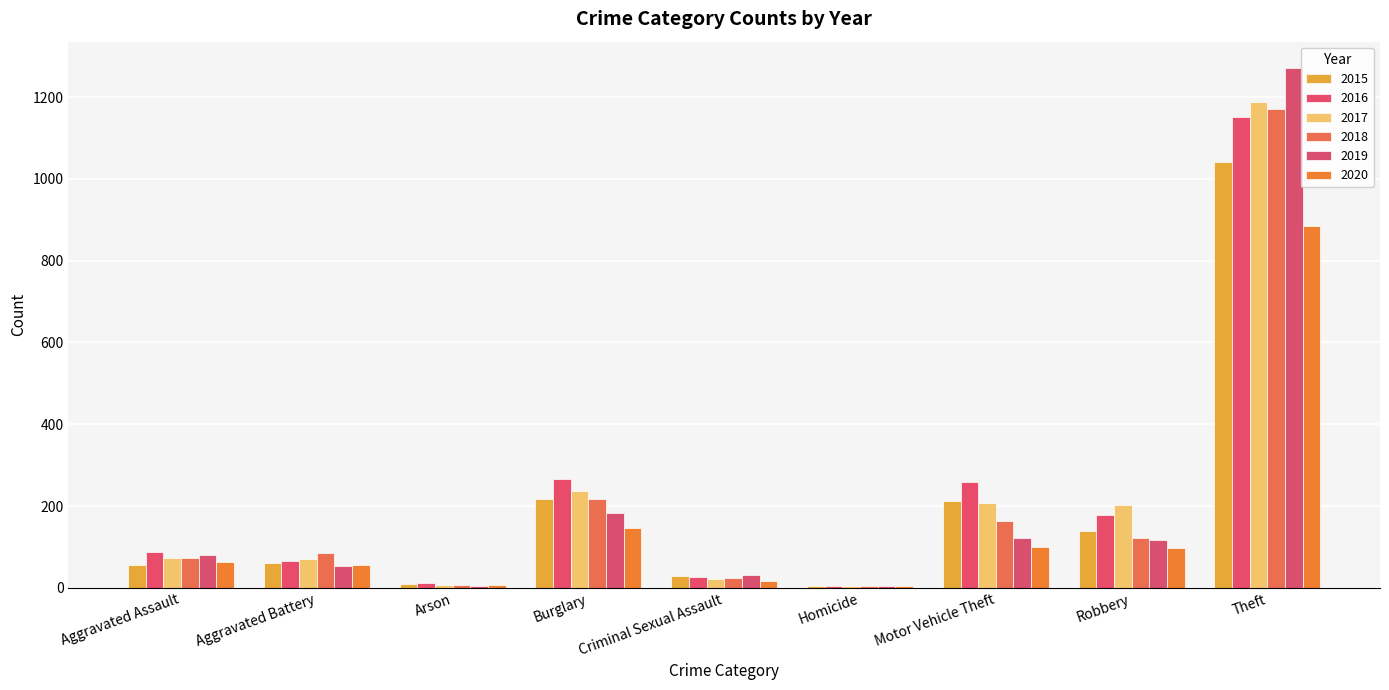

What is the label of the 3rd bar from the left?

Arson